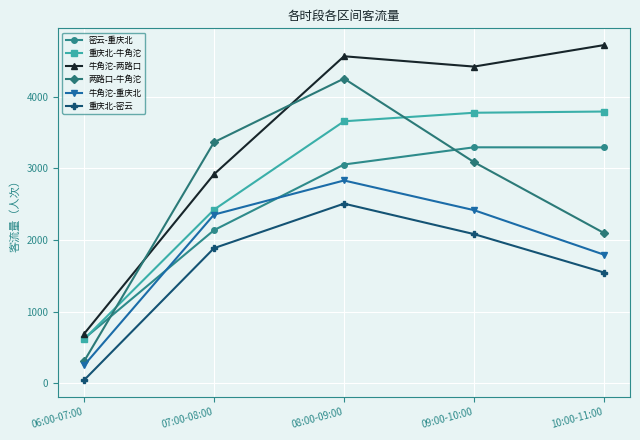

Rank the series by their maximum value, from highest to lowest.

牛角沱-两路口, 两路口-牛角沱, 重庆北-牛角沱, 密云-重庆北, 牛角沱-重庆北, 重庆北-密云